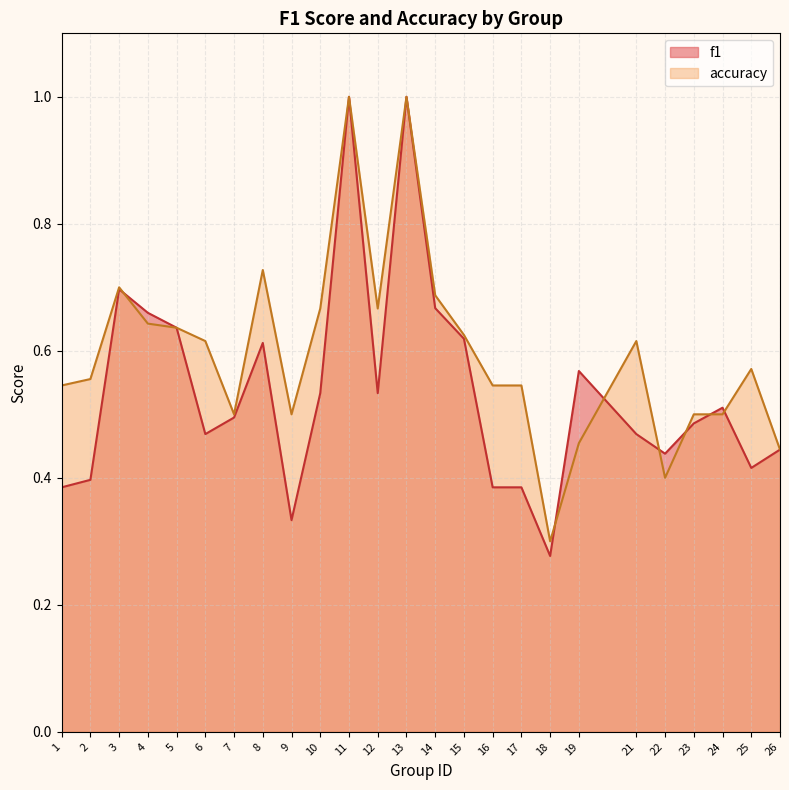

What is the highest value of the f1 series?

1.0